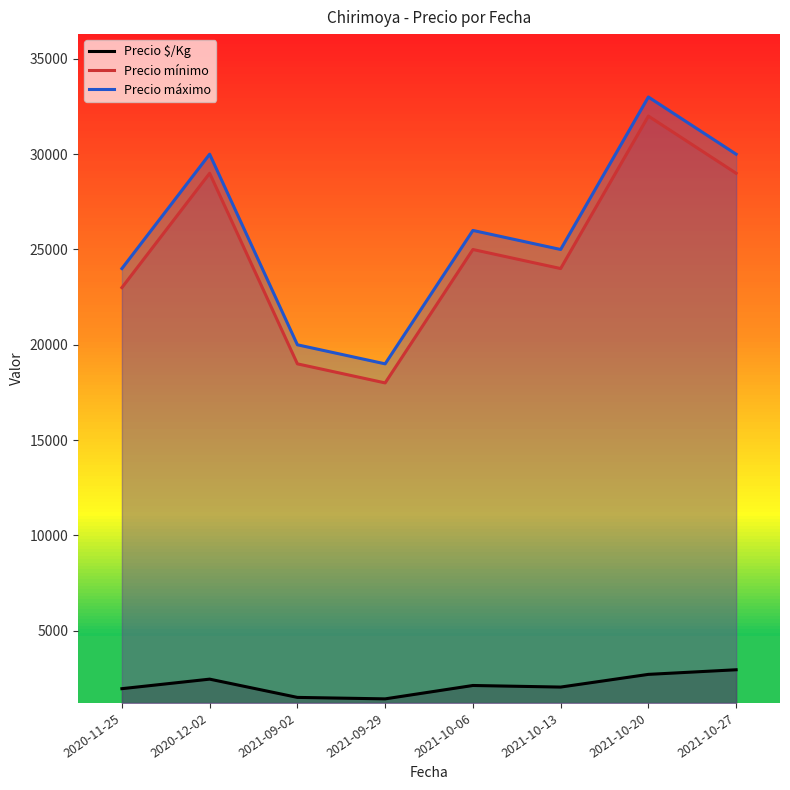

True or false: Precio $/Kg and Precio mínimo intersect in this chart.

False